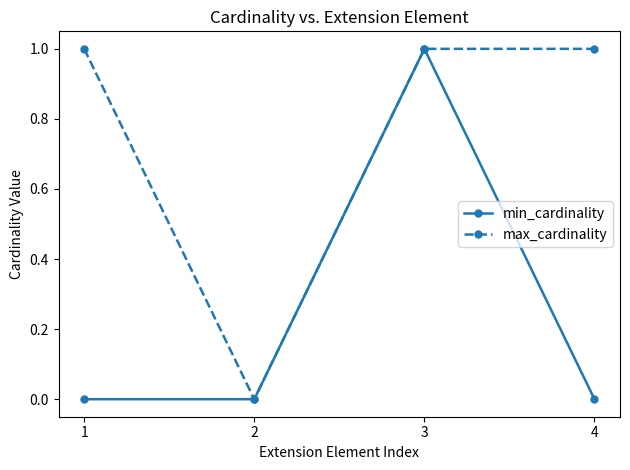

Where is max_cardinality nearest to the value 0?

2